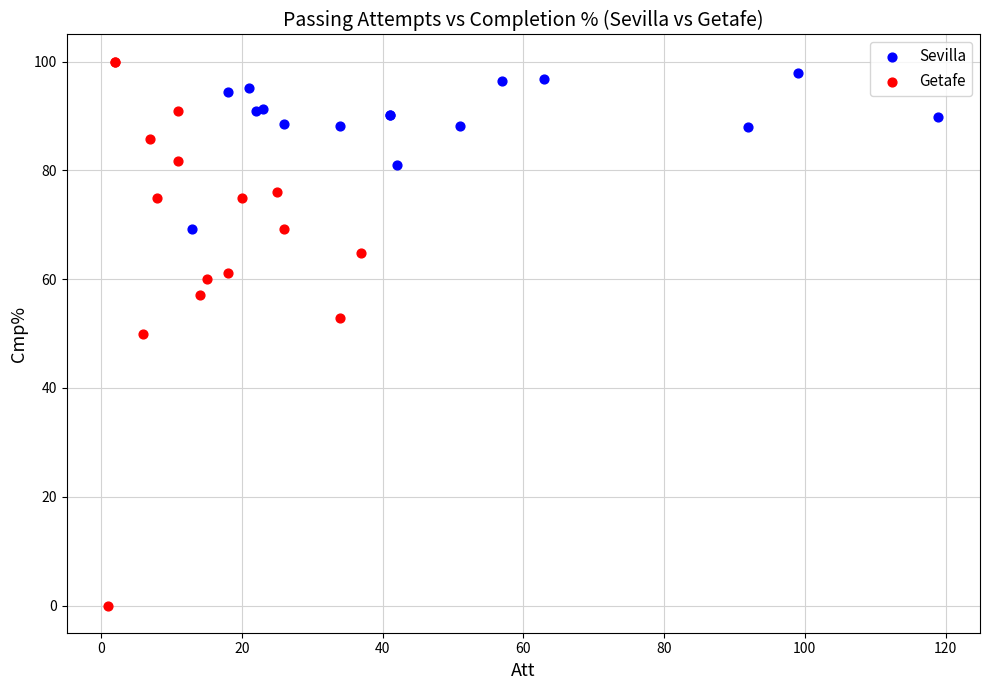

Which series reaches the minimum Y coordinate?

Getafe